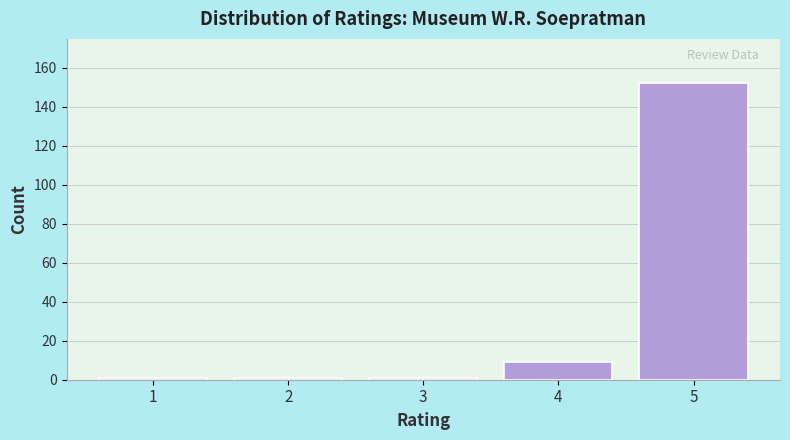

Reading left to right, what are all the values shown in this chart?

1=1	2=1	3=1	4=9	5=152